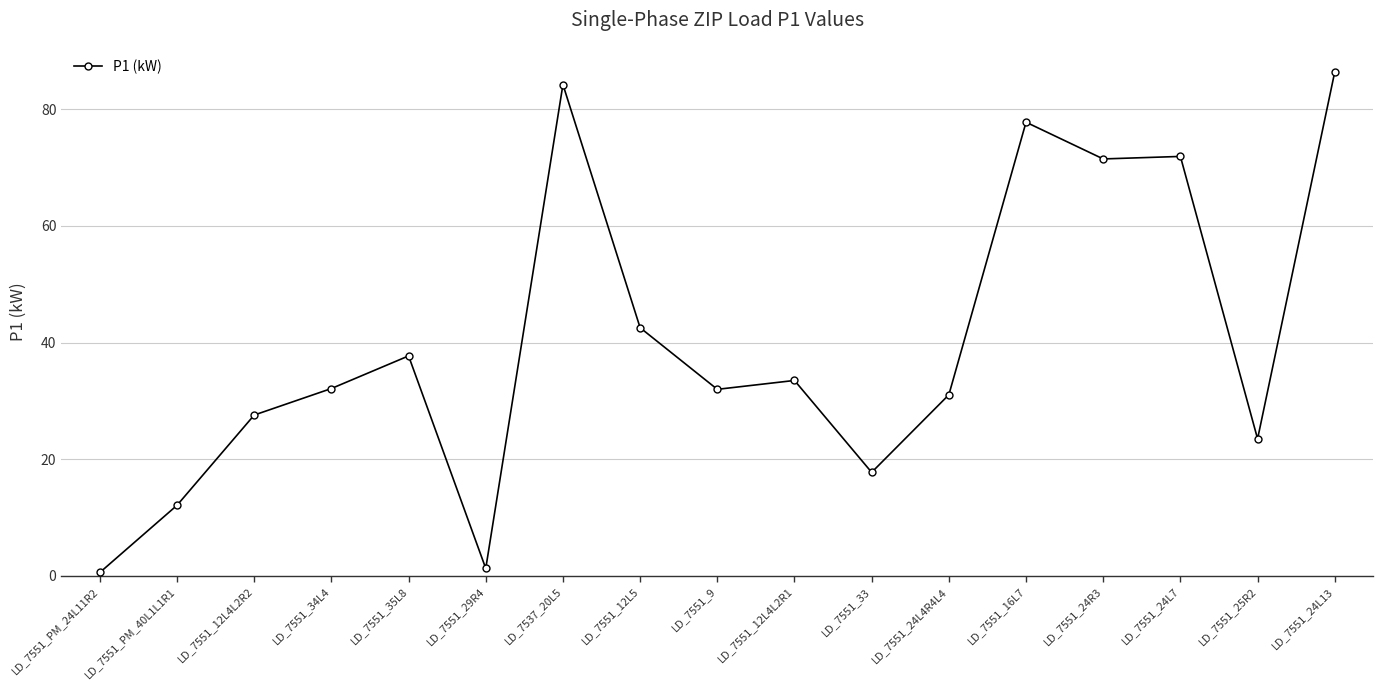

What is the maximum value shown in the chart?

86.4